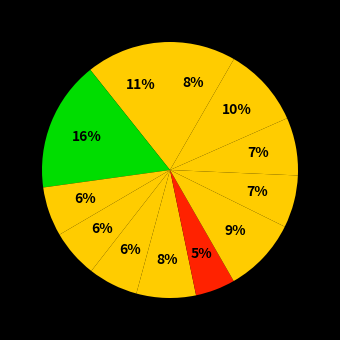

How many segments does this pie chart have?

12